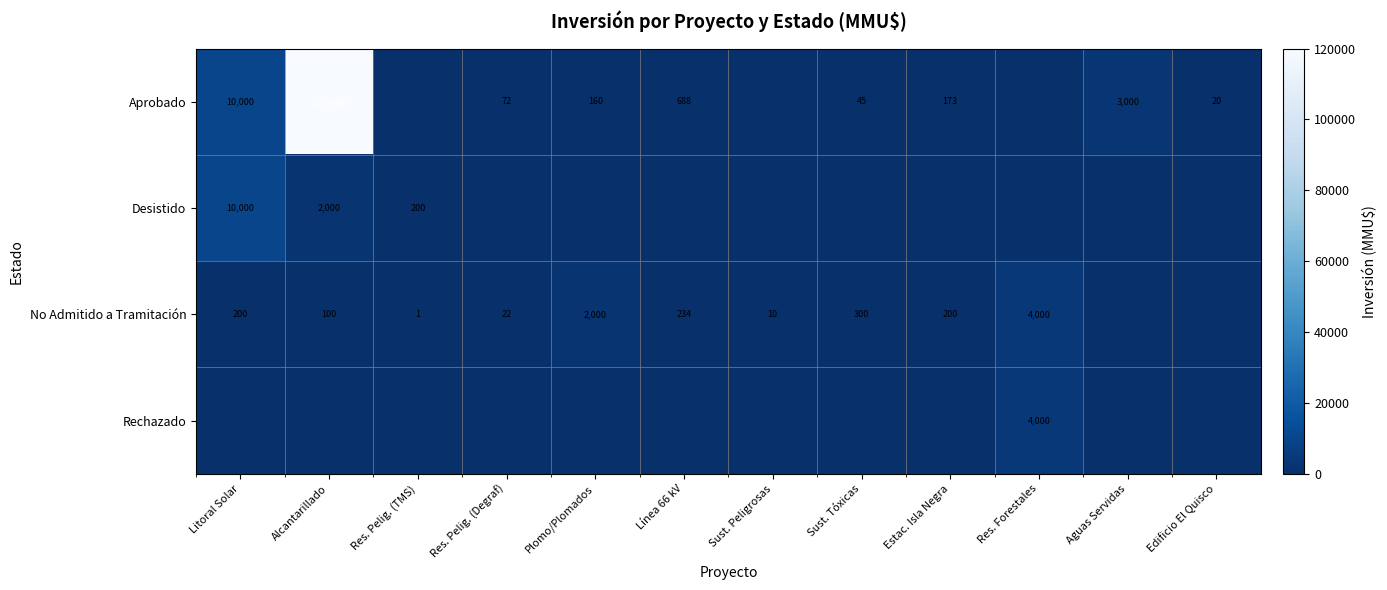

True or false: Desistido has a value of 3007 at Alcantarillado.

False